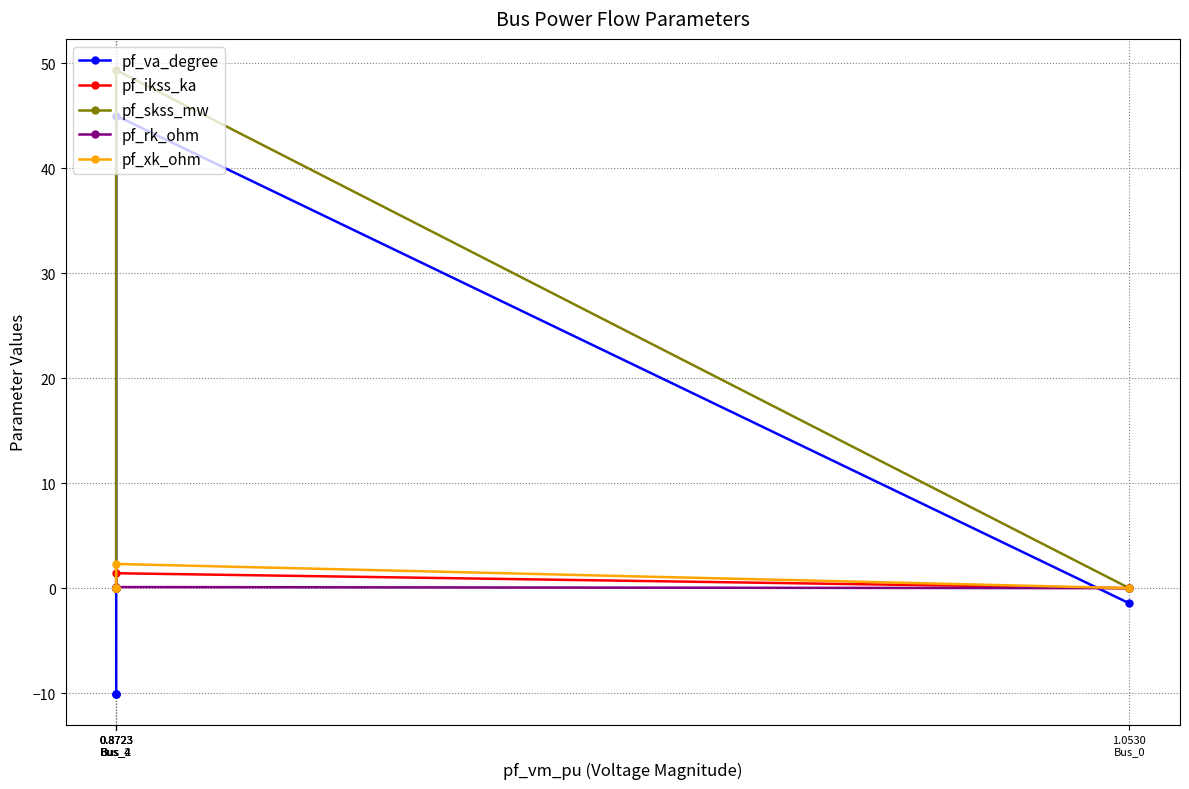

List the labels in order of pf_xk_ohm value, smallest first.

1.0530
Bus_0, 0.8723
Bus_2, 0.8723
Bus_4, 0.8723
Bus_4, 0.8723
Bus_1